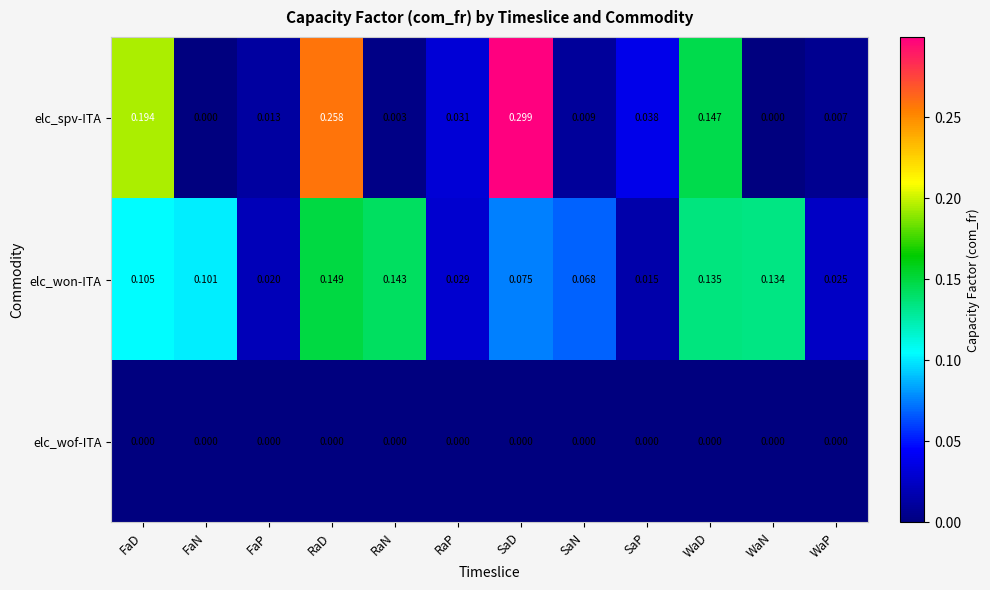

How many categories are shown in the chart?

12